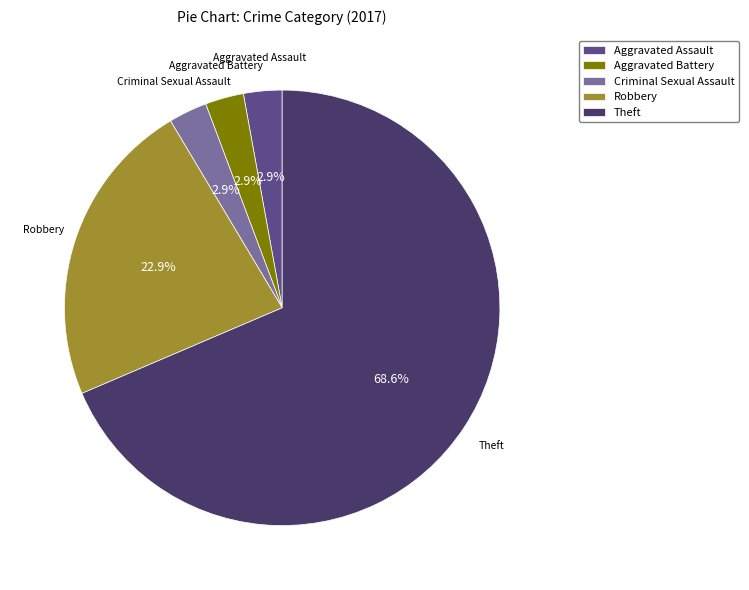

To the nearest percent, what is the average slice percentage?

20%